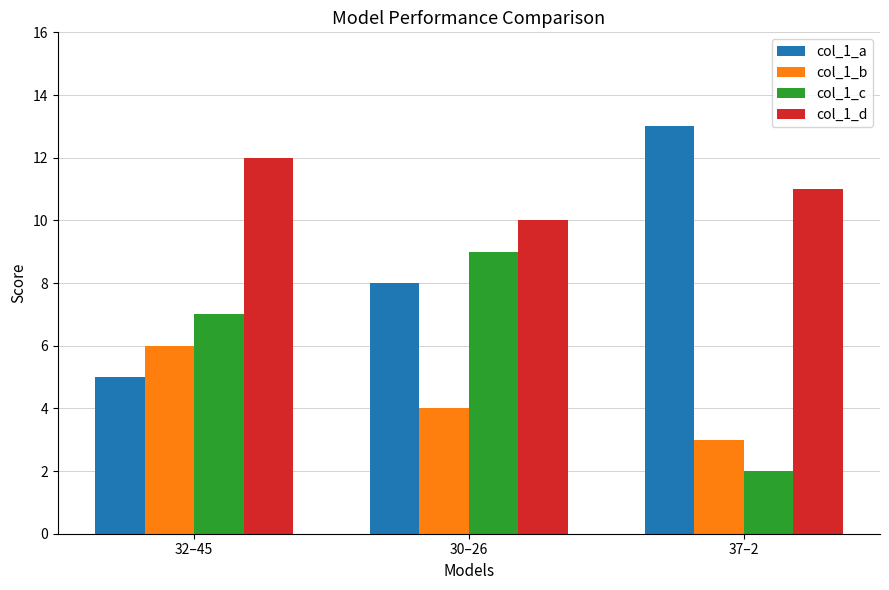

The col_1_c series shows 7.0 at 32–45. True or false?

True